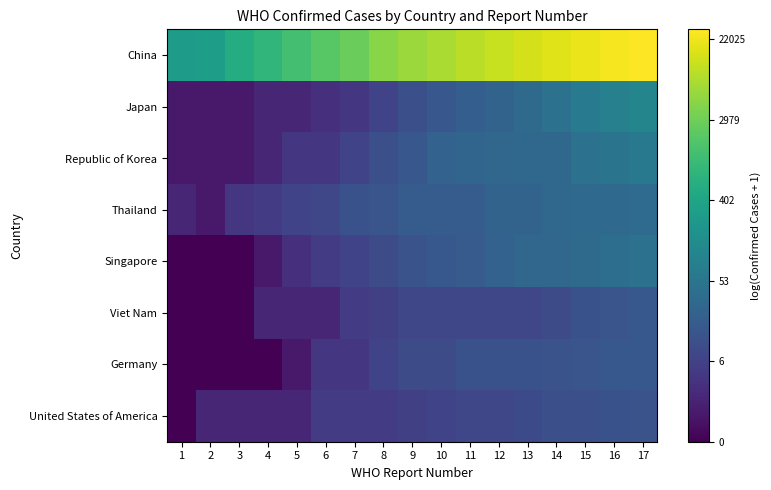

Count the number of categories in the chart.

17